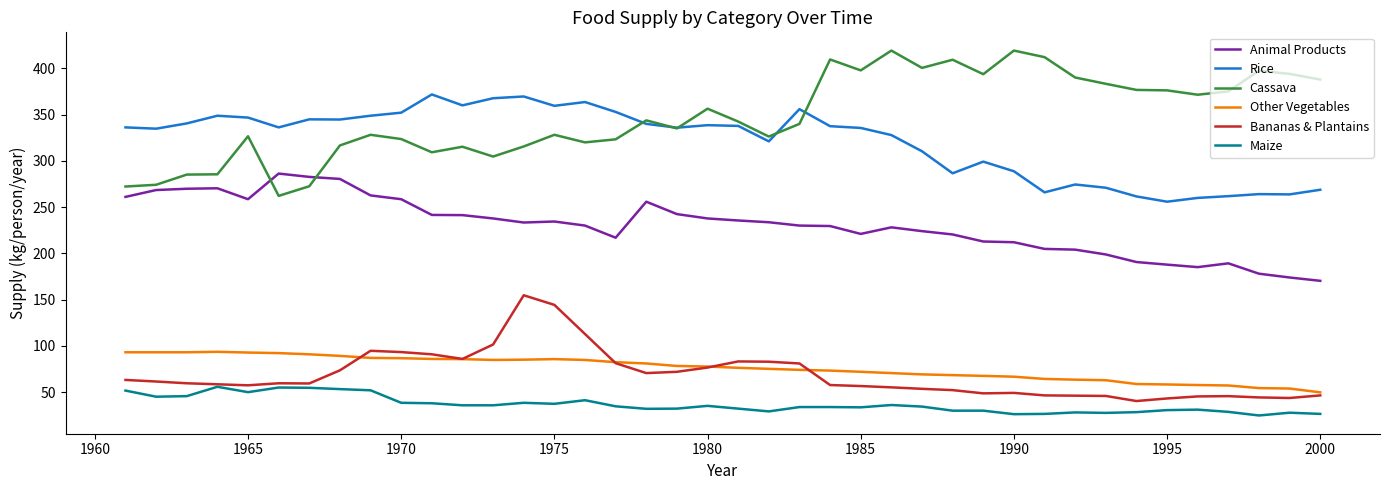

What is the difference between the second highest and minimum values in the Animal Products series?

112.3